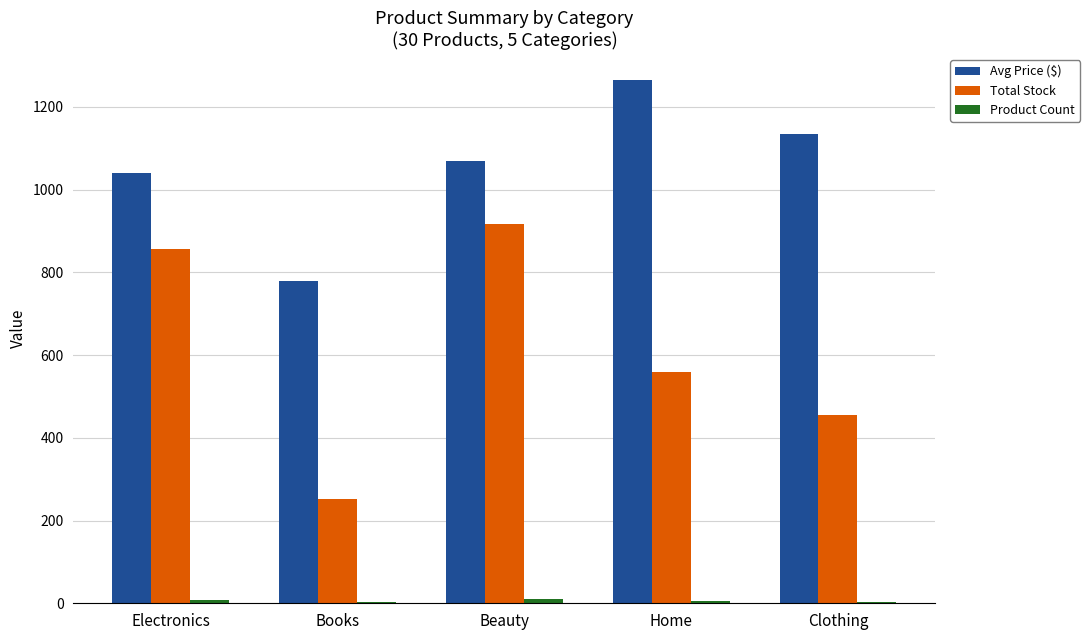

What is the total value across all series at Books?

1035.1